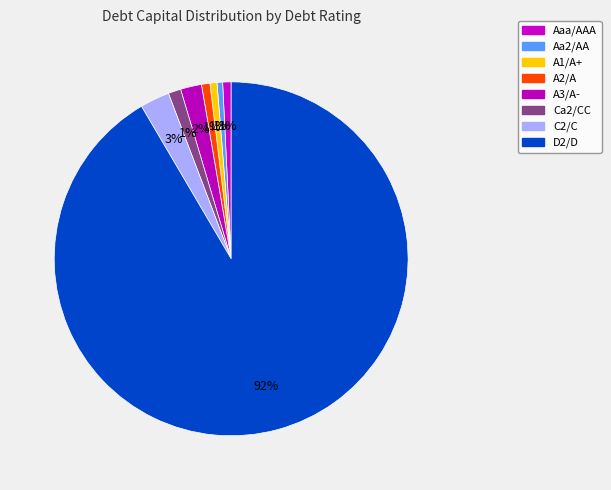

How many slices are in this pie chart?

8